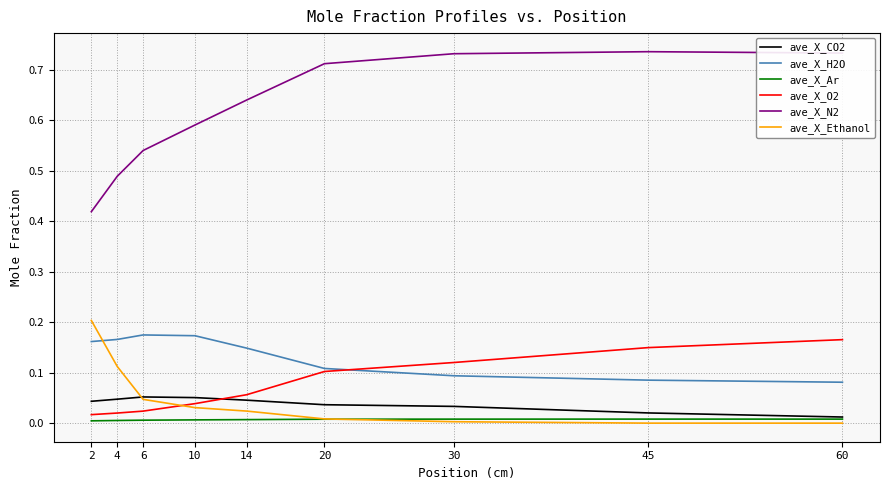

True or false: ave_X_Ethanol and ave_X_N2 cross at least once.

False